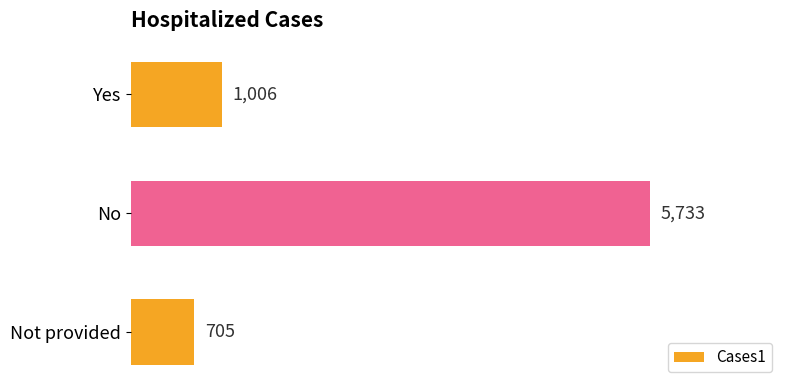

How many bars are there in total?

3